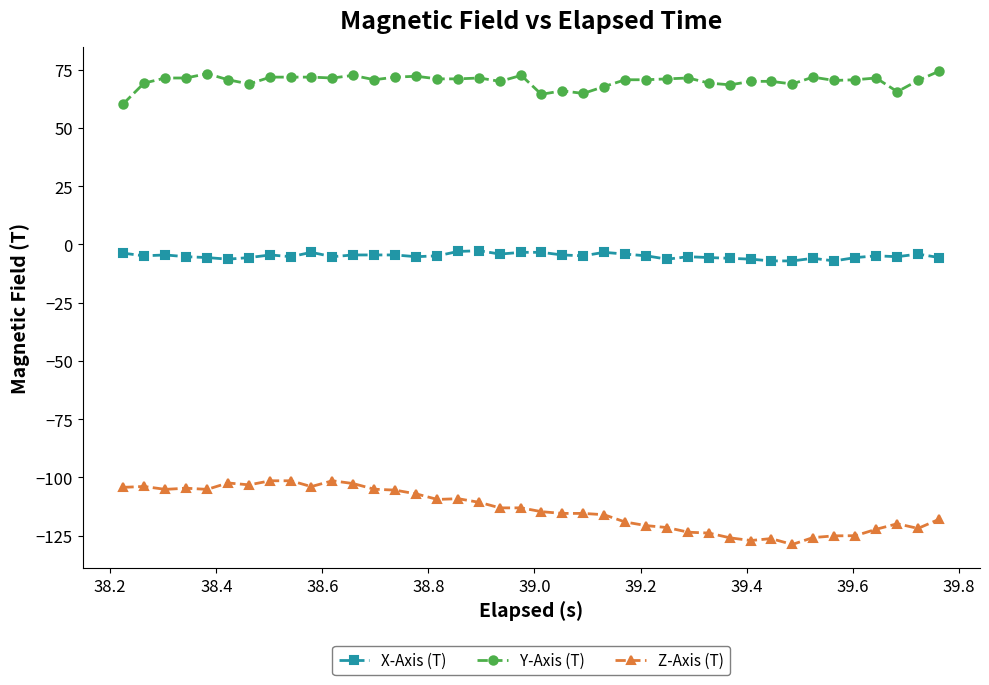

Which series has the largest total across all categories?

Y-Axis (T)